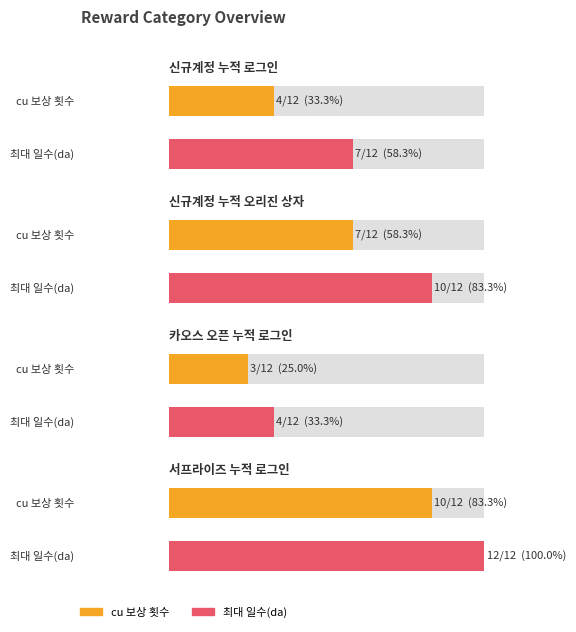

Does the chart contain any negative values?

No